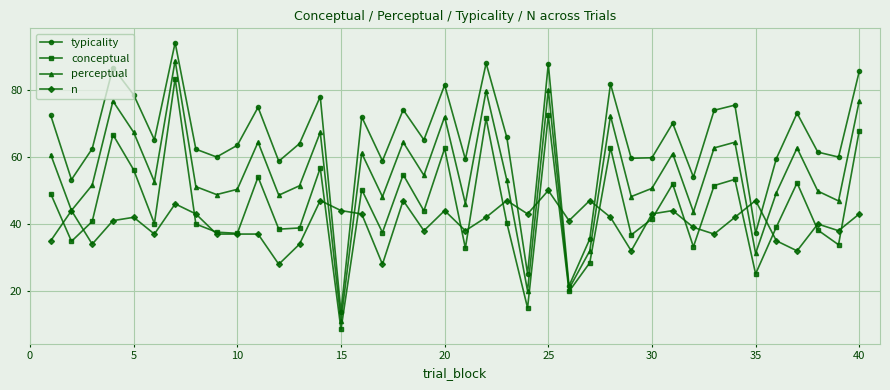

True or false: conceptual and typicality cross at least once.

False